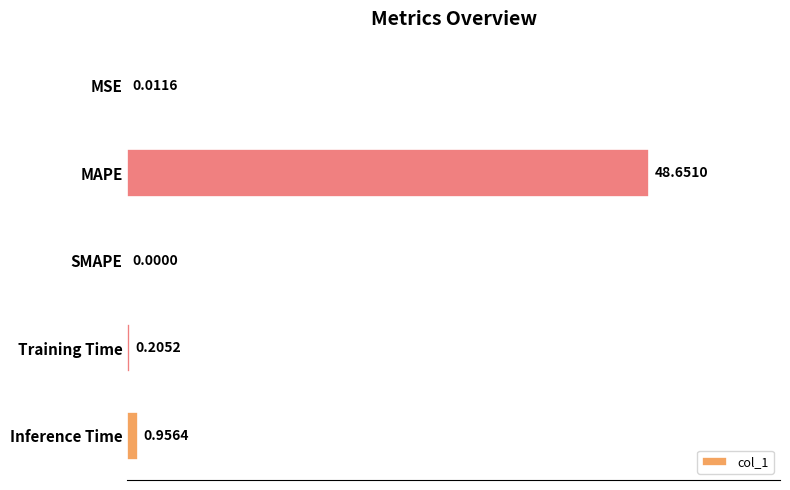

Where is the data nearest to the value 24?

Inference Time